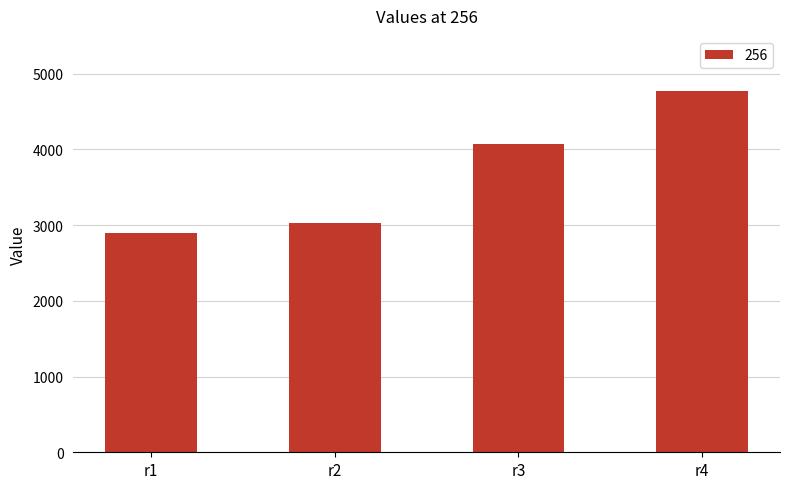

Between r4 and r2, which is larger?

r4